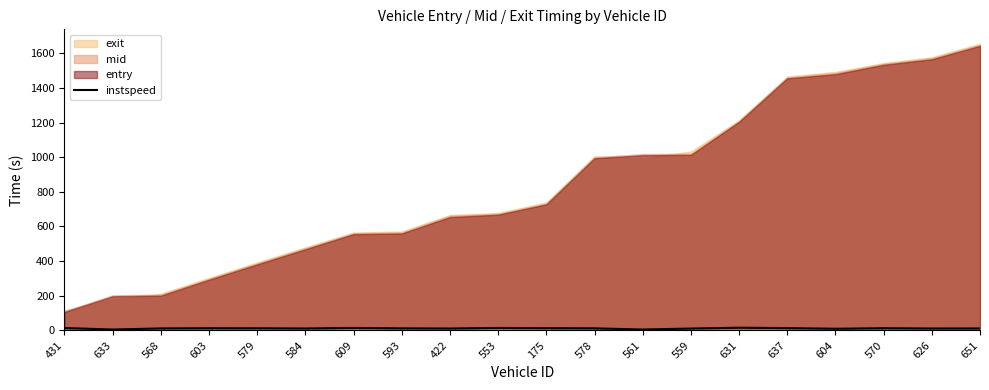

Is it true that instspeed equals 10.6 at 559?

True